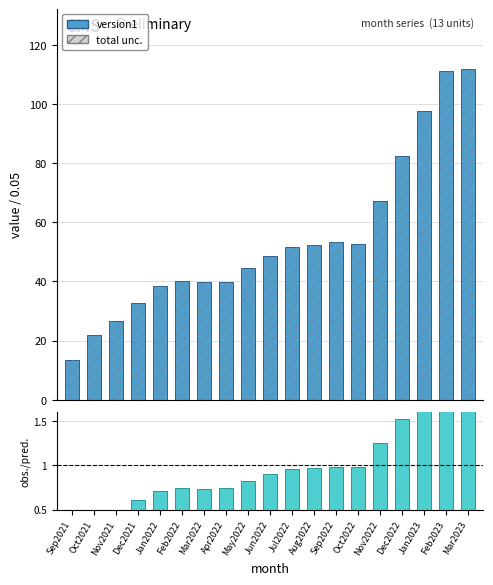

Reading left to right, extract all data points from this chart.

version1: 13.3	21.8	26.7	32.9	38.3	40.1	39.7	39.9	44.5	48.7	51.5	52.2	53.2	52.7	67.2	82.4	97.4	111.0	111.9
obs./pred.: 0.2	0.4	0.5	0.6	0.7	0.7	0.7	0.7	0.8	0.9	1.0	1.0	1.0	1.0	1.2	1.5	1.8	2.1	2.1